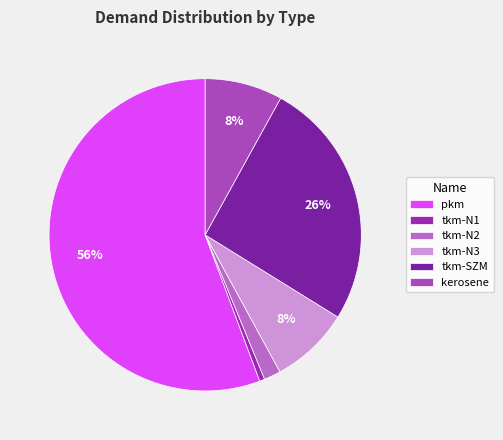

Does tkm-SZM represent more than half of the total?

No